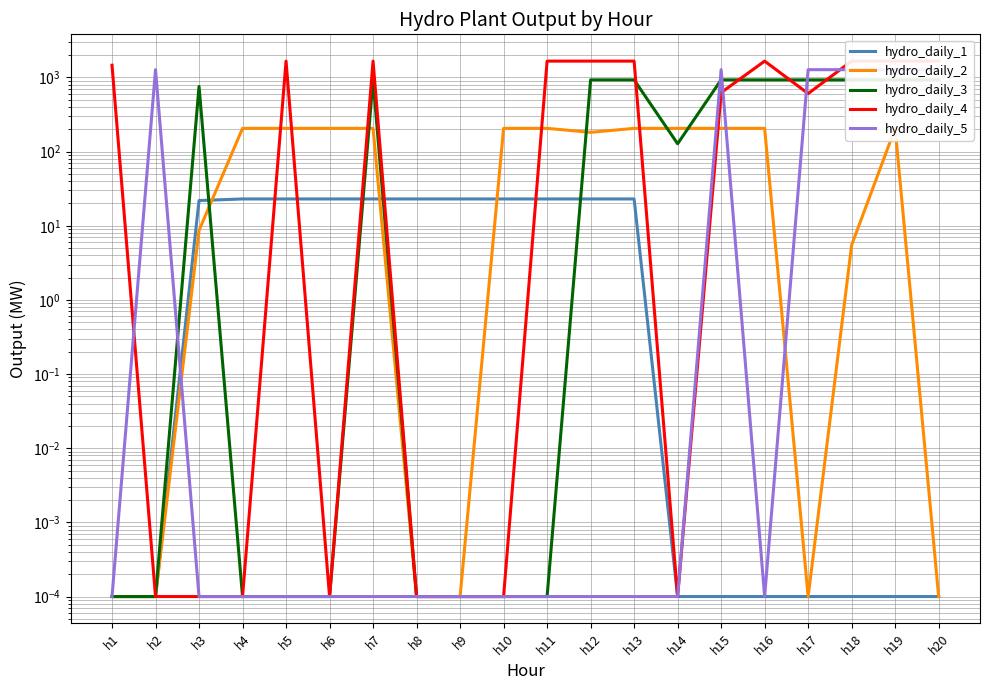

Does the chart have visible grid lines?

Yes